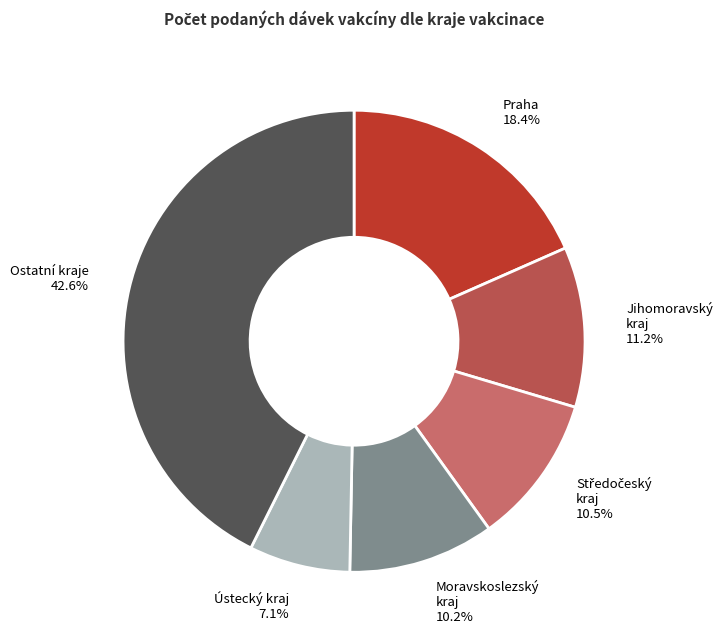

Is there any slice that represents more than half of the pie?

No